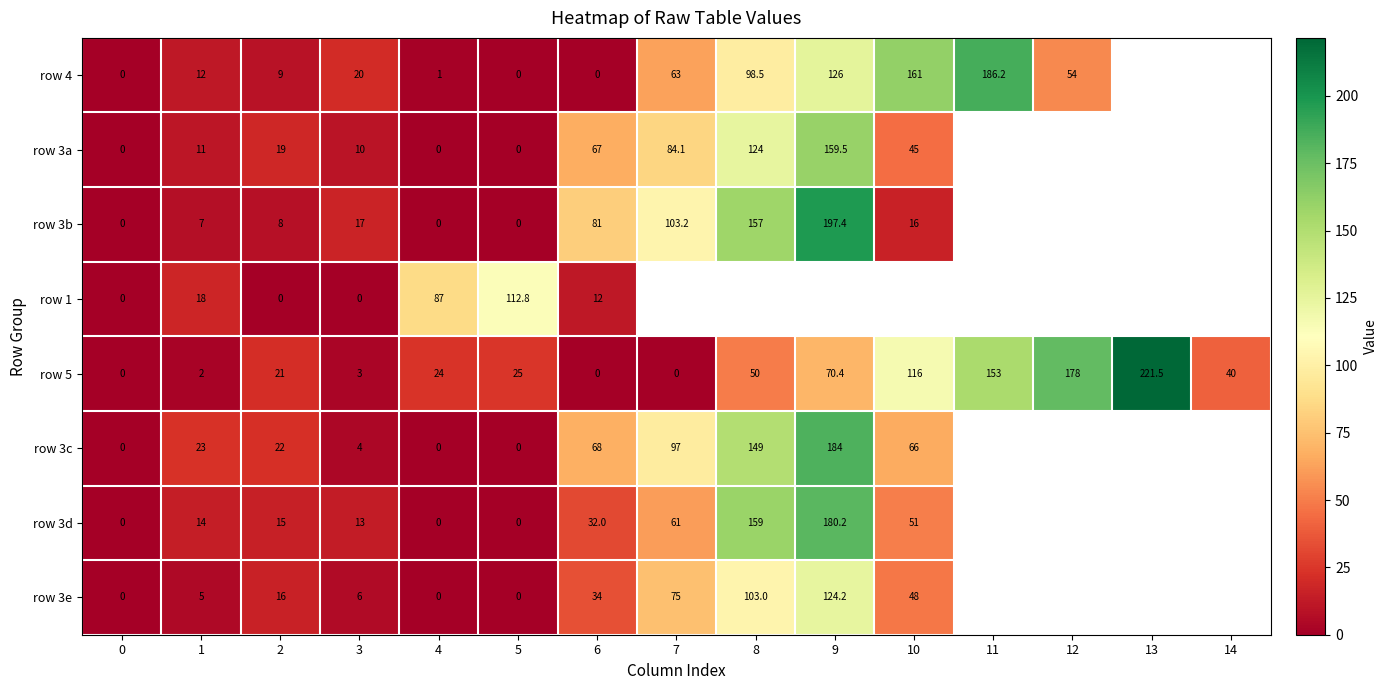

What is the spread (max minus min) of values at 10?

145.0